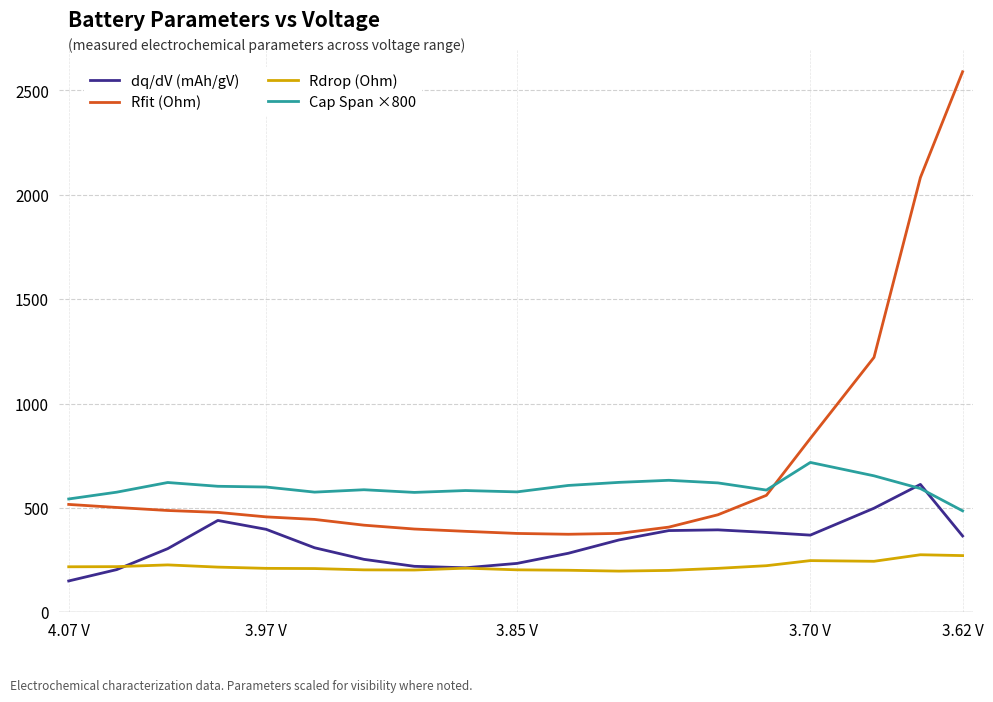

True or false: dq/dV (mAh/gV) and Rfit (Ohm) intersect in this chart.

False